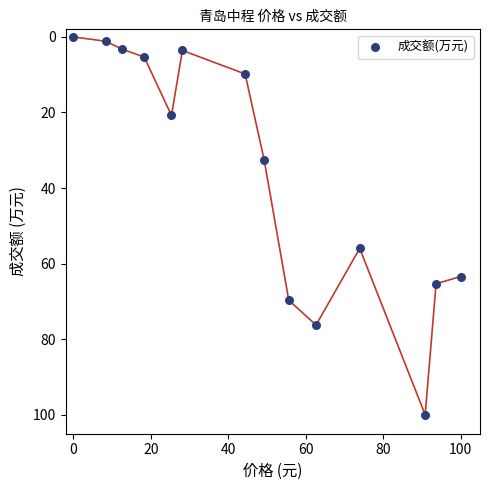

What is the range of X values (max minus min)?

100.0